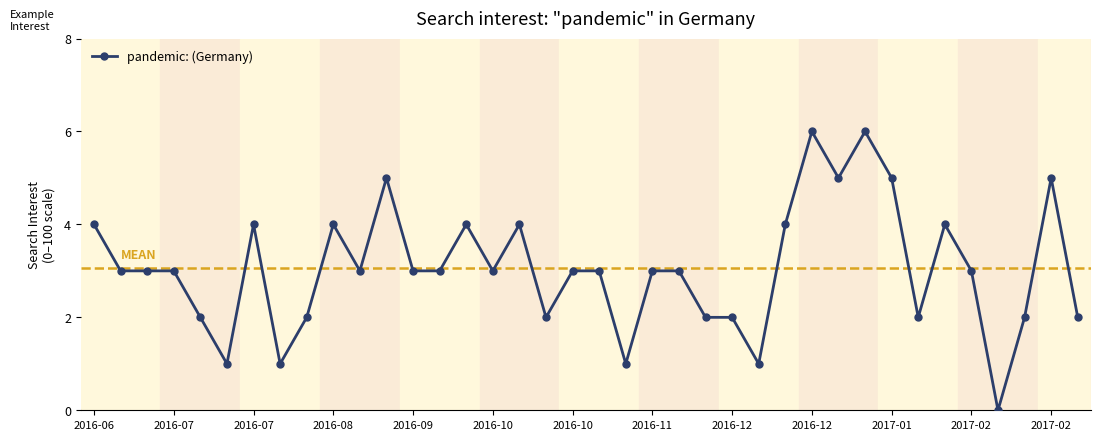

What is the sum of all values?

116